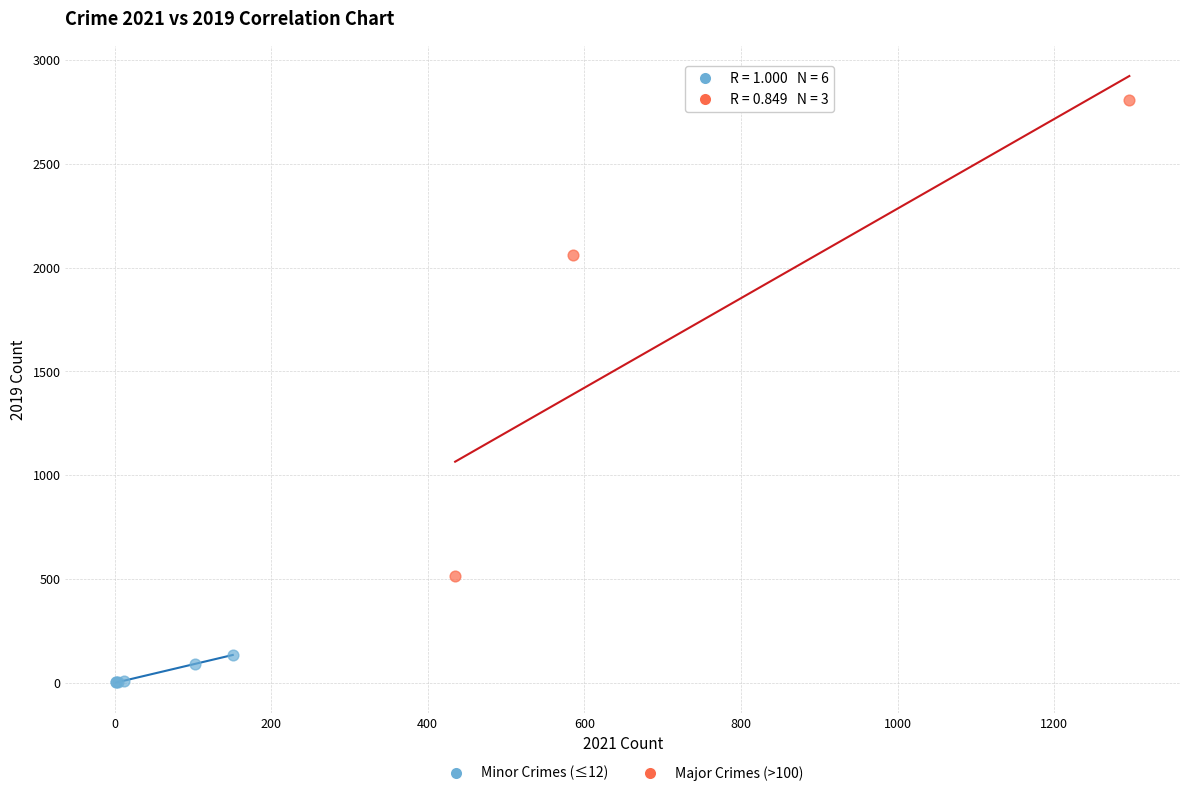

Which series contains the lowest Y value?

Minor Crimes (≤12)